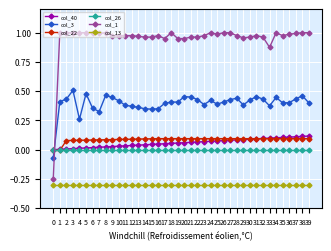

What are all the series names shown in the legend?

col_40, col_3, col_22, col_26, col_1, col_13